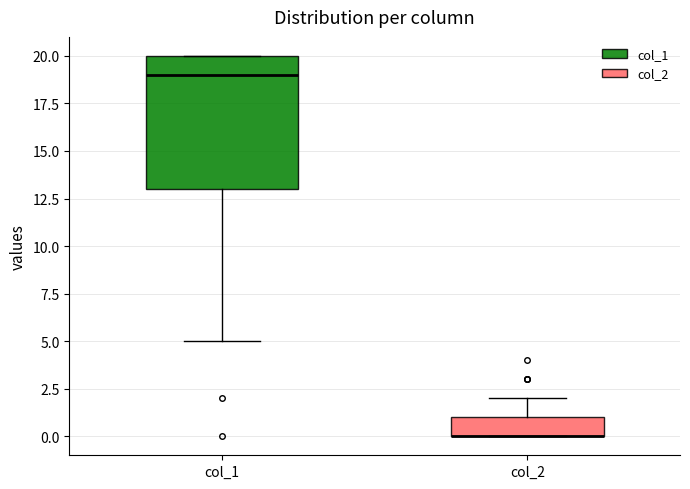

Which box is the tallest, from its lower edge to its upper edge?

col_1